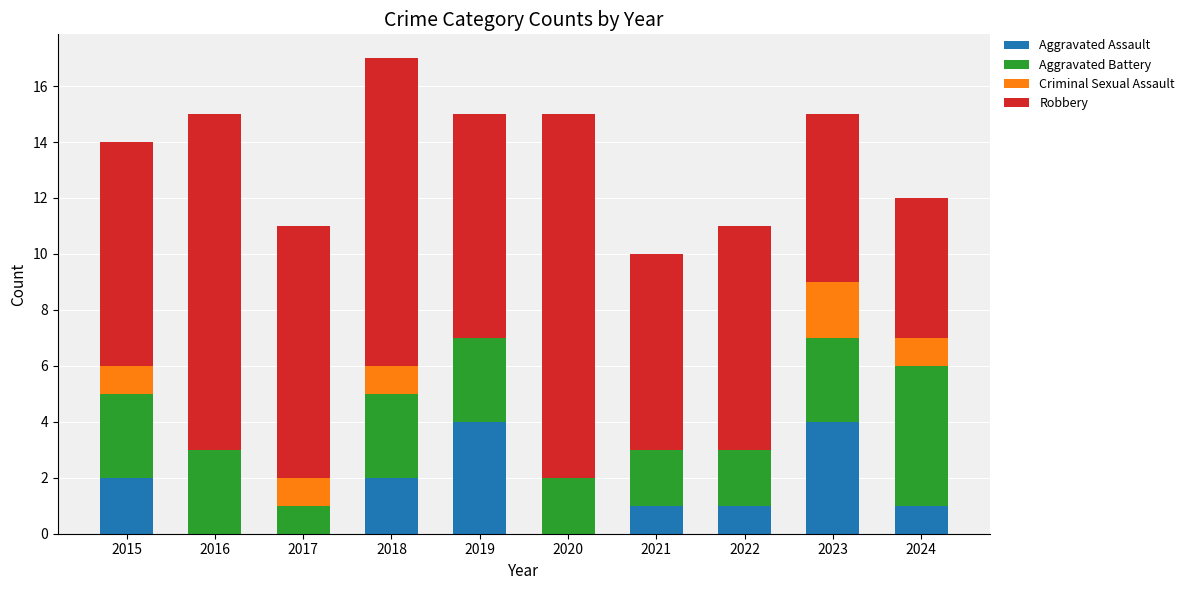

What is the total value across all series at 2019?

15